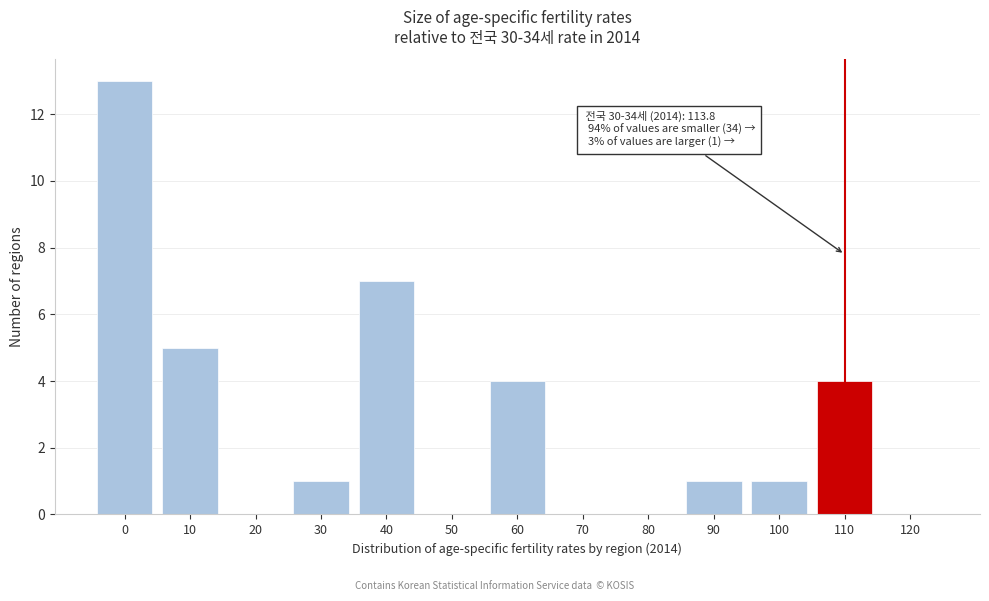

Reading right to left, what are all the values shown in this chart?

120=0	110=4	100=1	90=1	80=0	70=0	60=4	50=0	40=7	30=1	20=0	10=5	0=13